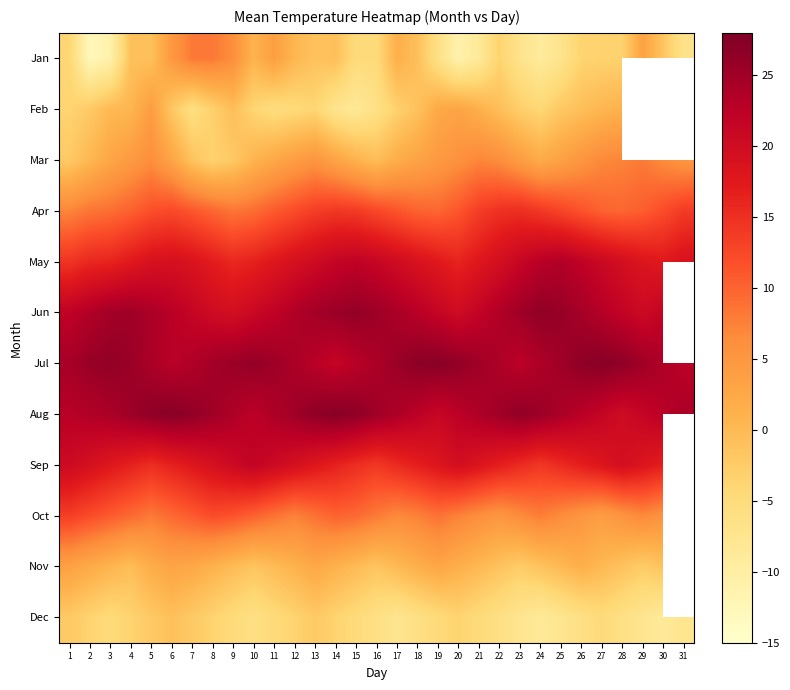

What is the sum of the Jun values at 13 and 27?

47.9